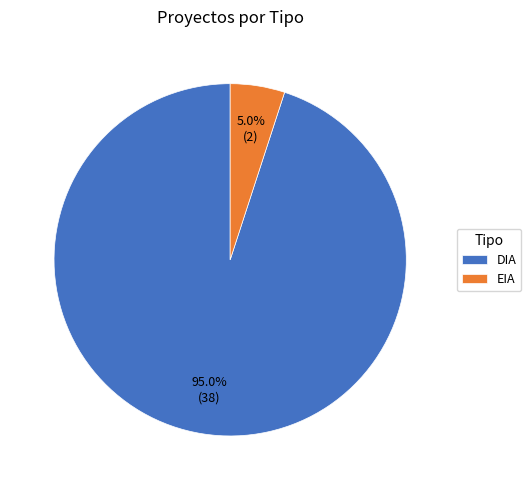

To the nearest percent, what is the combined percentage of EIA and DIA?

100%